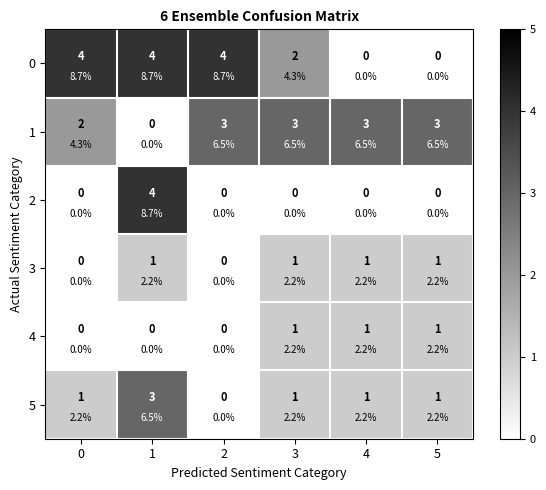

At how many categories does at least one series exceed 0?

6